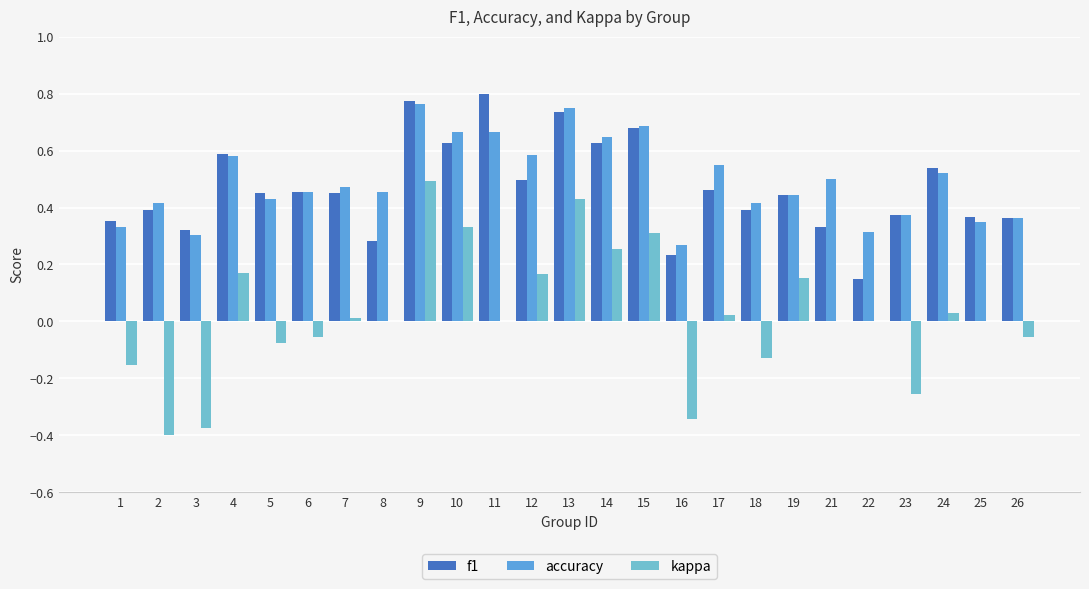

Are the bars grouped side by side (vs. stacked)?

Yes